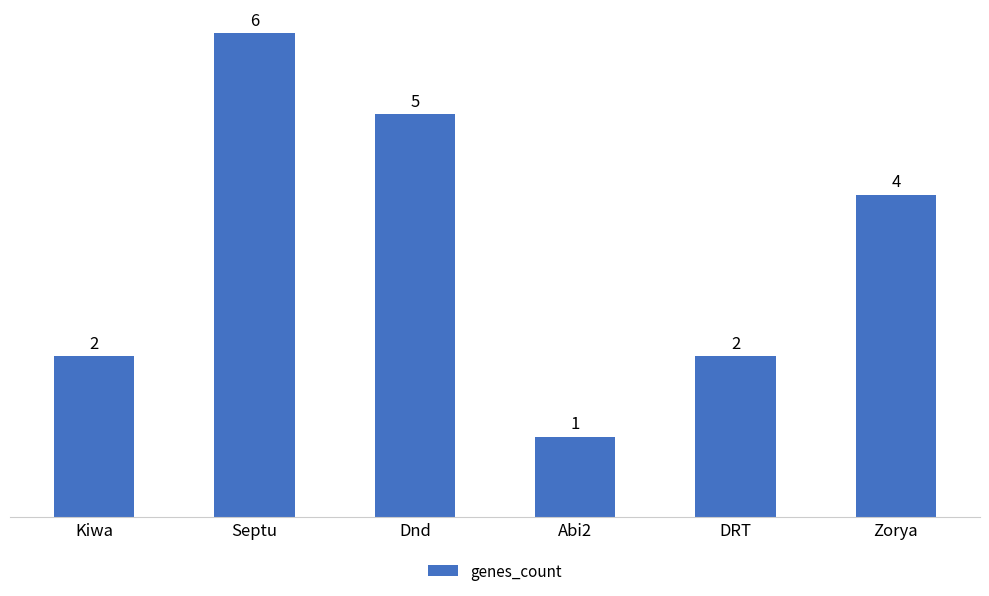

What position from the left is Dnd?

3